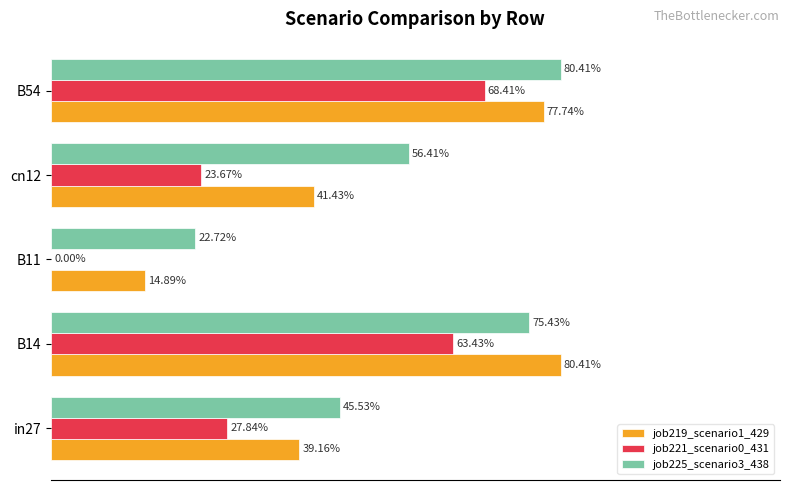

At how many categories does at least one series exceed 0?

5